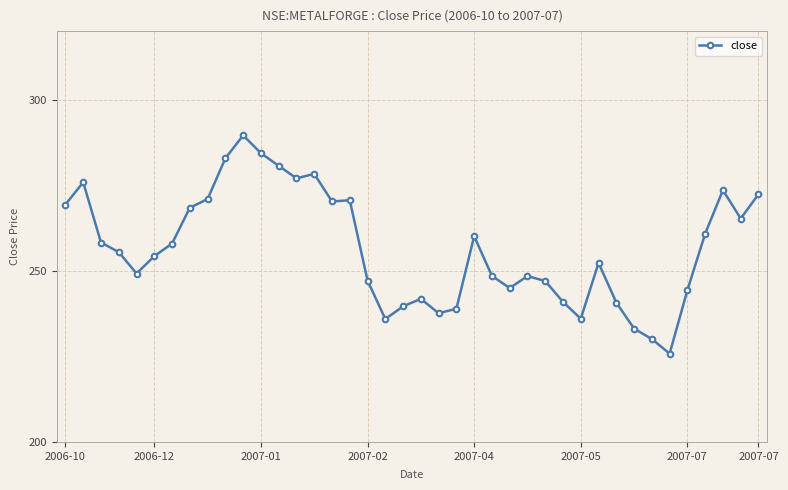

What is the value of the 21st point from the left?

241.8